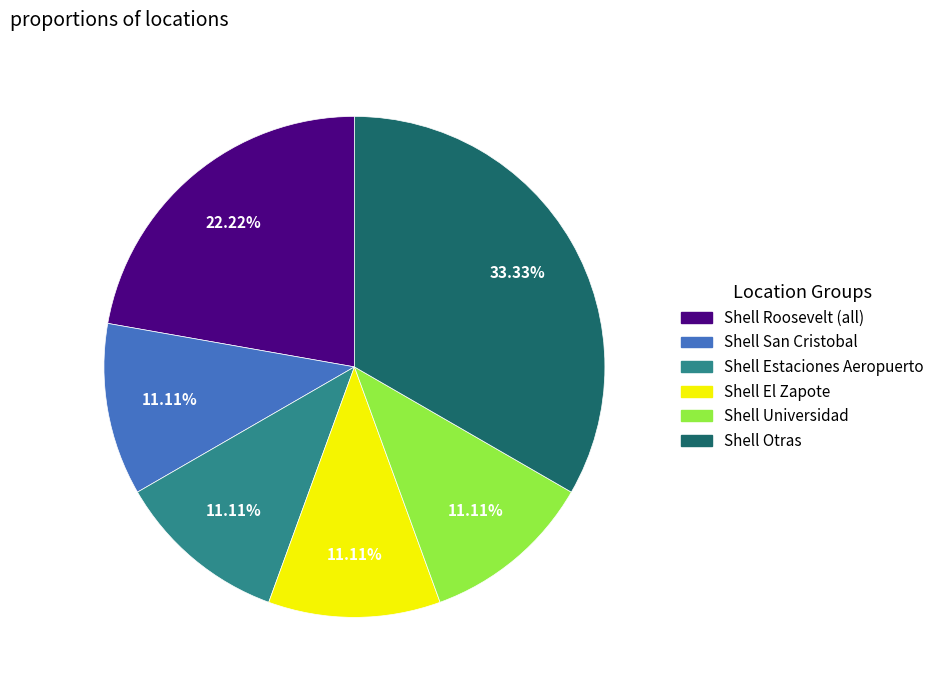

Does any single category account for the majority?

No